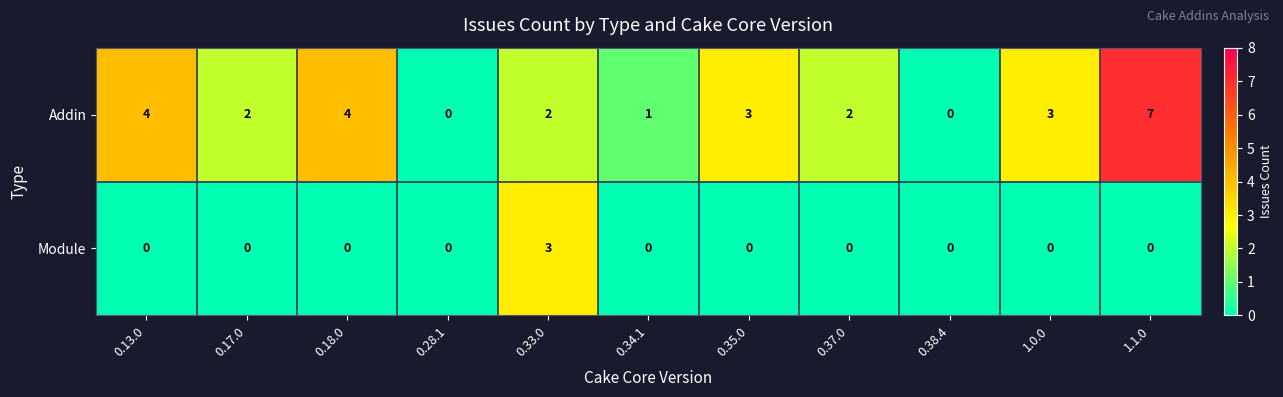

Which series has the largest total across all categories?

Addin